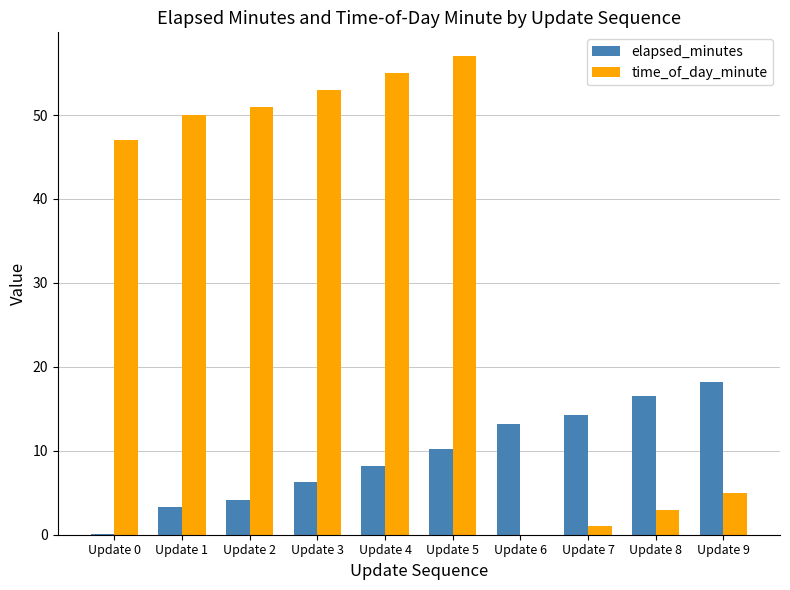

What is the maximum value for time_of_day_minute?

57.0